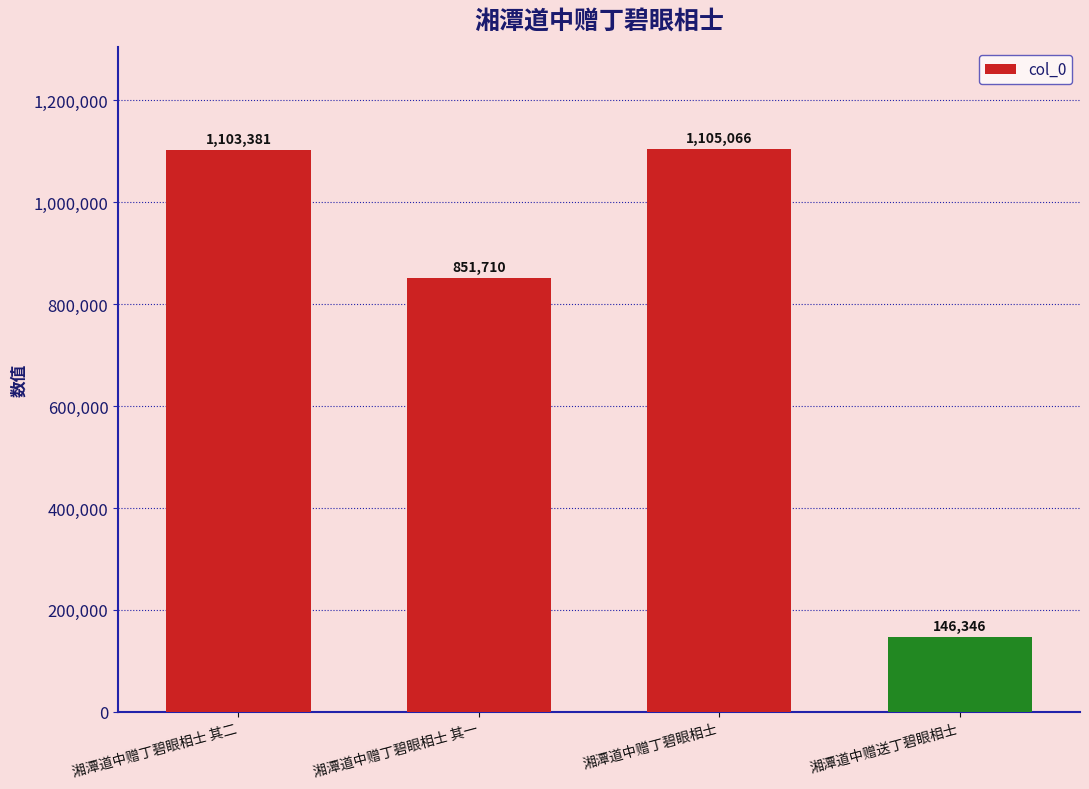

What position from the right is 湘潭道中赠送丁碧眼相士?

1